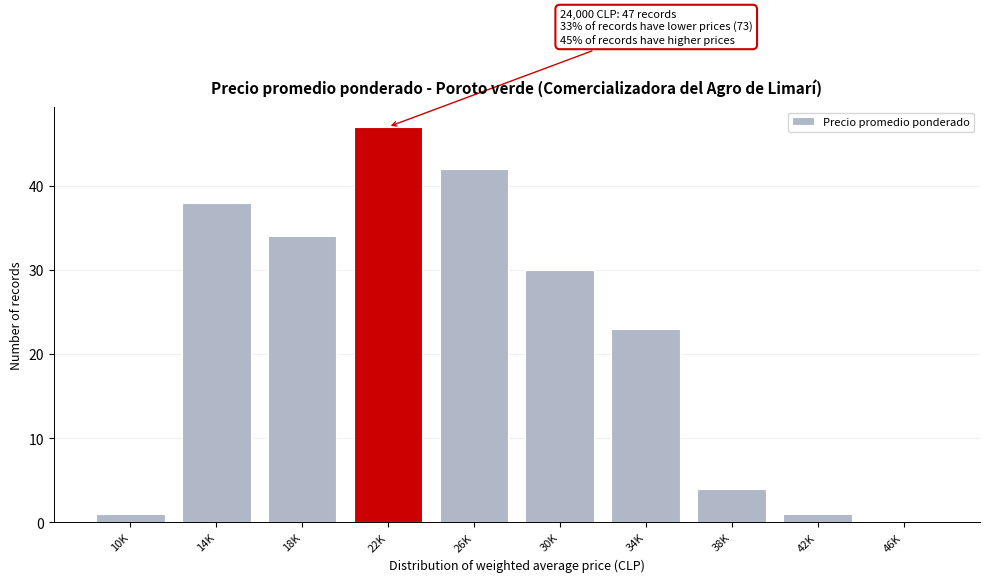

Reading left to right, extract all data points from this chart.

10K=1	14K=38	18K=34	22K=47	26K=42	30K=30	34K=23	38K=4	42K=1	46K=0